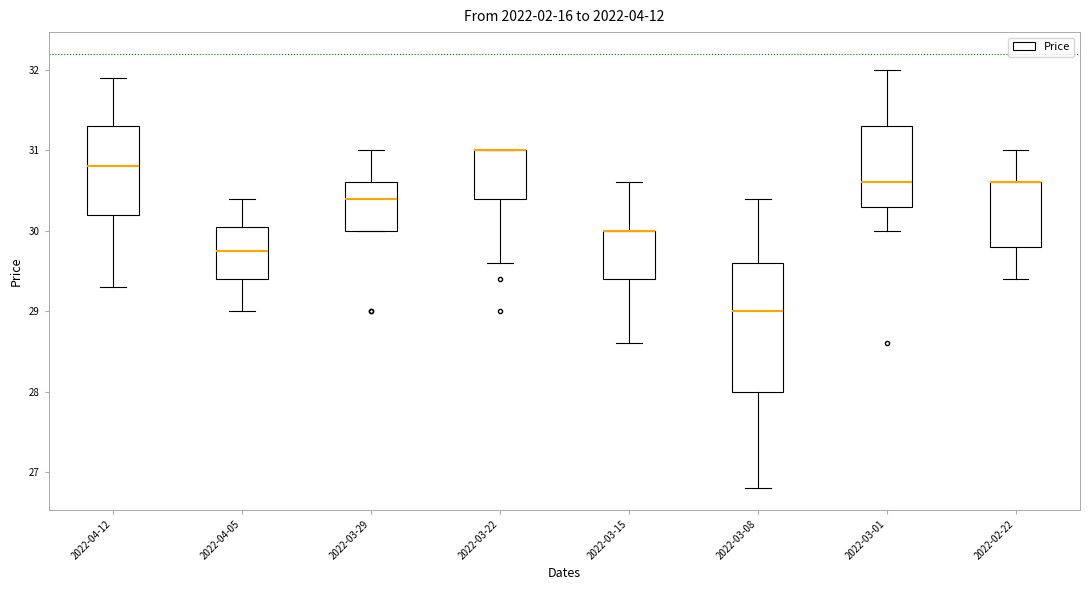

Reading left to right, transcribe this box plot: for each box, give where its median line is, the range the box spans, and where its two whiskers end, as read against the y-axis. The values are not printed on the chart, so give them approximately, as read against the axis.

2022-04-12: median 30.8, box 30.2 to 31.3, whiskers 29.3 to 31.9
2022-04-05: median 29.8, box 29.4 to 30.1, whiskers 29.0 to 30.4
2022-03-29: median 30.4, box 30.0 to 30.6, whiskers 30.0 to 31.0
2022-03-22: median 31.0 (drawn on the box's upper edge), box 30.4 to 31.0, whiskers 29.6 to 31.0
2022-03-15: median 30.0 (drawn on the box's upper edge), box 29.4 to 30.0, whiskers 28.6 to 30.6
2022-03-08: median 29.0, box 28.0 to 29.6, whiskers 26.8 to 30.4
2022-03-01: median 30.6, box 30.3 to 31.3, whiskers 30.0 to 32.0
2022-02-22: median 30.6 (drawn on the box's upper edge), box 29.8 to 30.6, whiskers 29.4 to 31.0